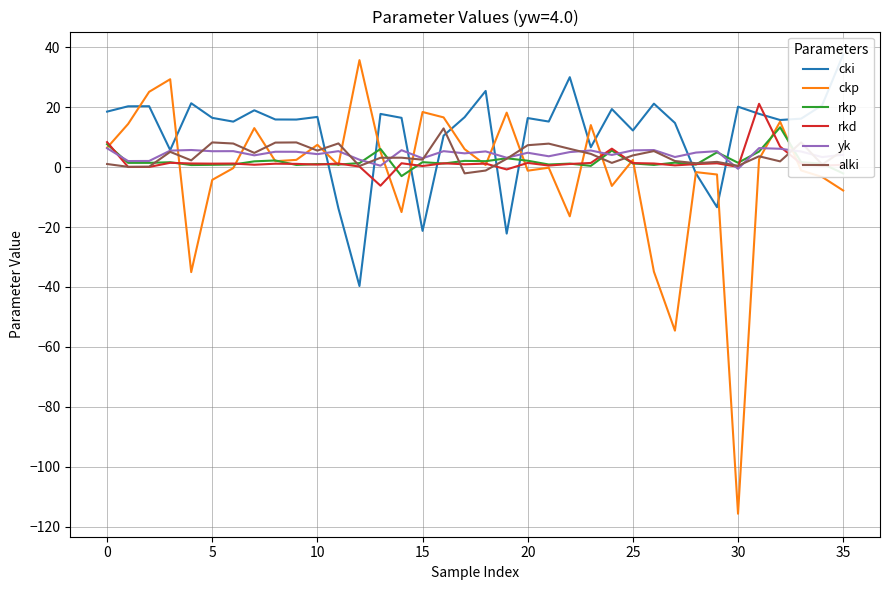

What is the highest value of the ckp series?

35.7